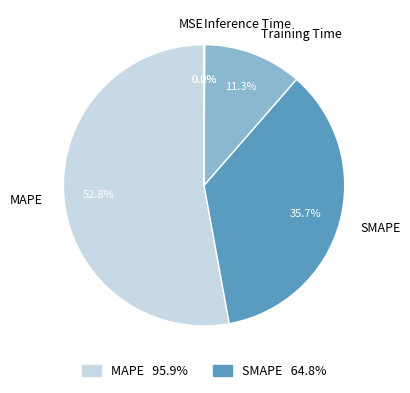

What percentage is the MAPE slice, to the nearest percent?

53%